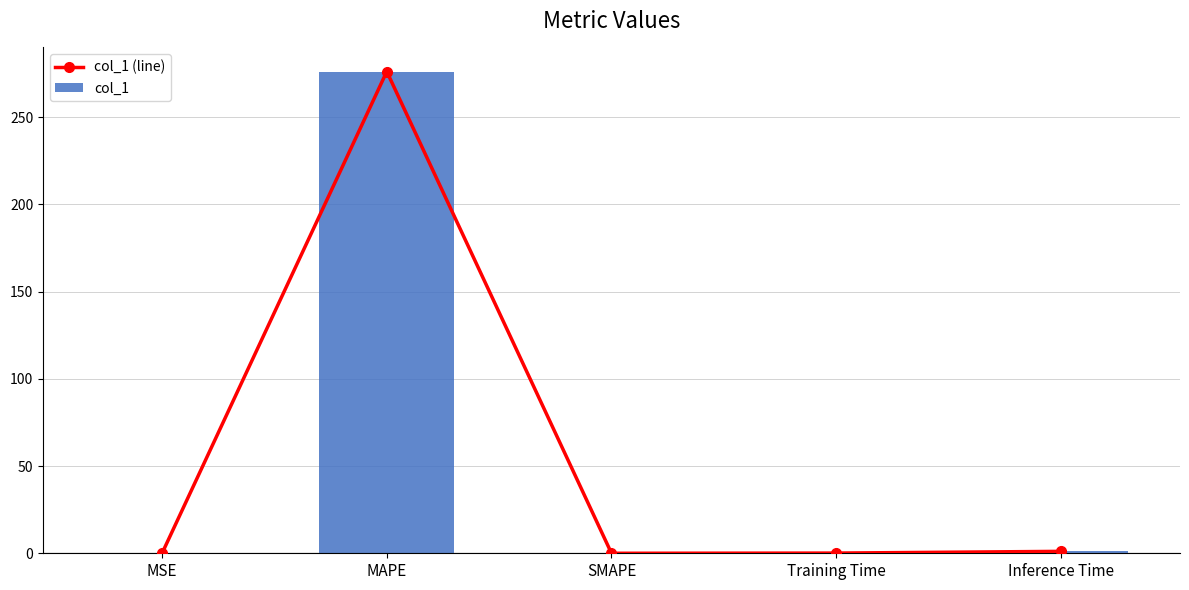

Which category has the highest value in the col_1 (line) series?

MAPE